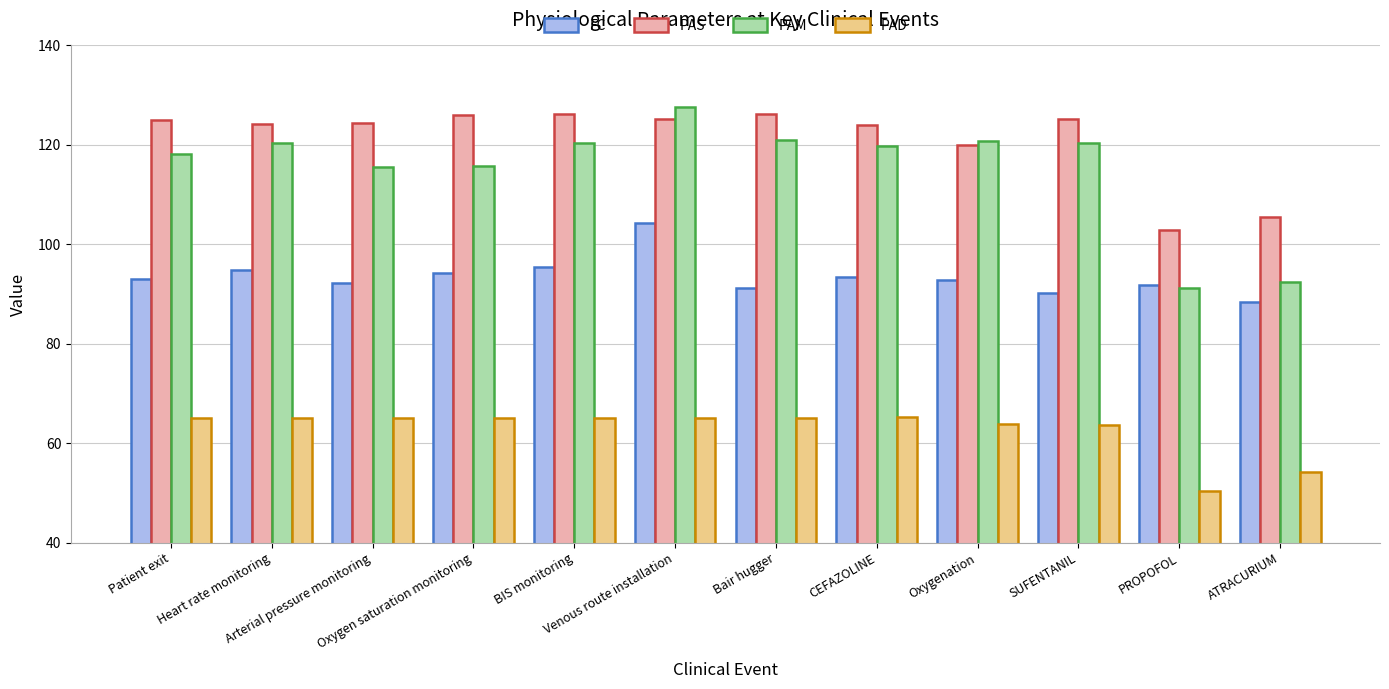

Which series has the largest total across all categories?

PAS